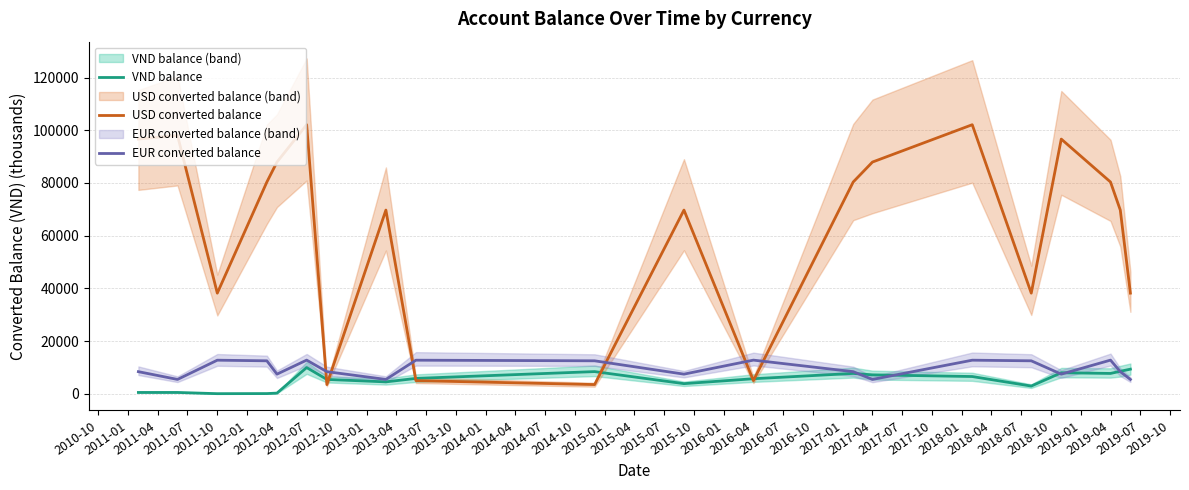

What is the maximum value for VND balance?

9980.1